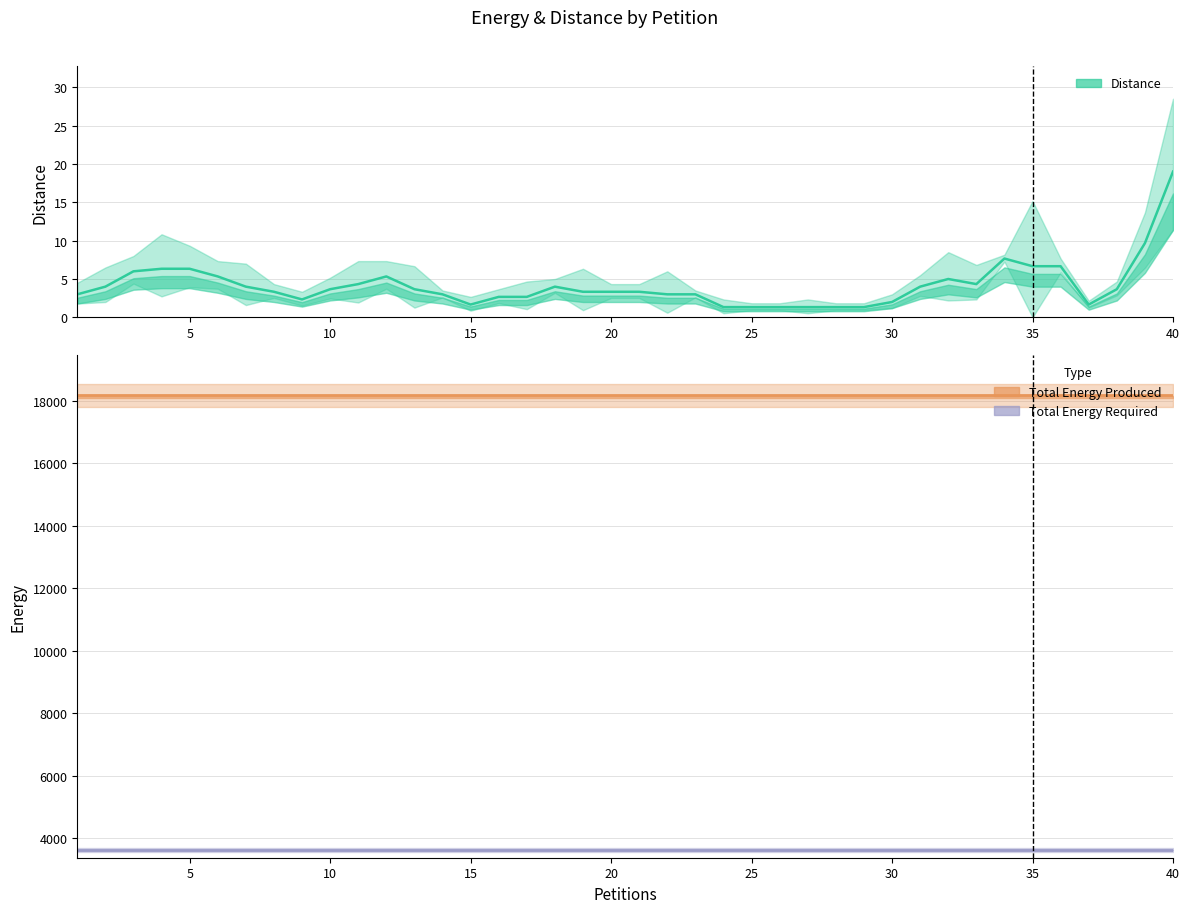

Is it true that Total Energy Required equals 5870.6 at 38?

False